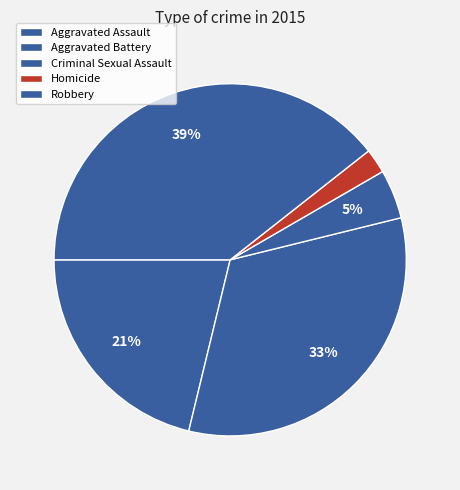

Is there a majority slice in this chart?

No